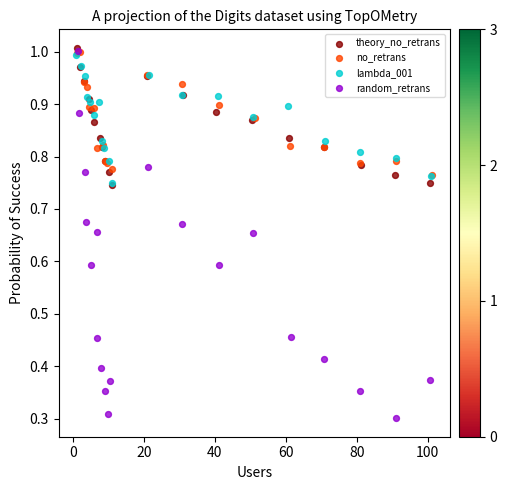

Which series has the widest spread of Y values?

random_retrans